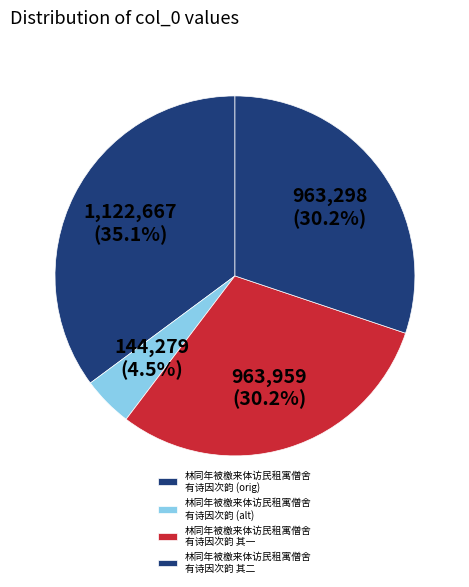

How many slices are in this pie chart?

4